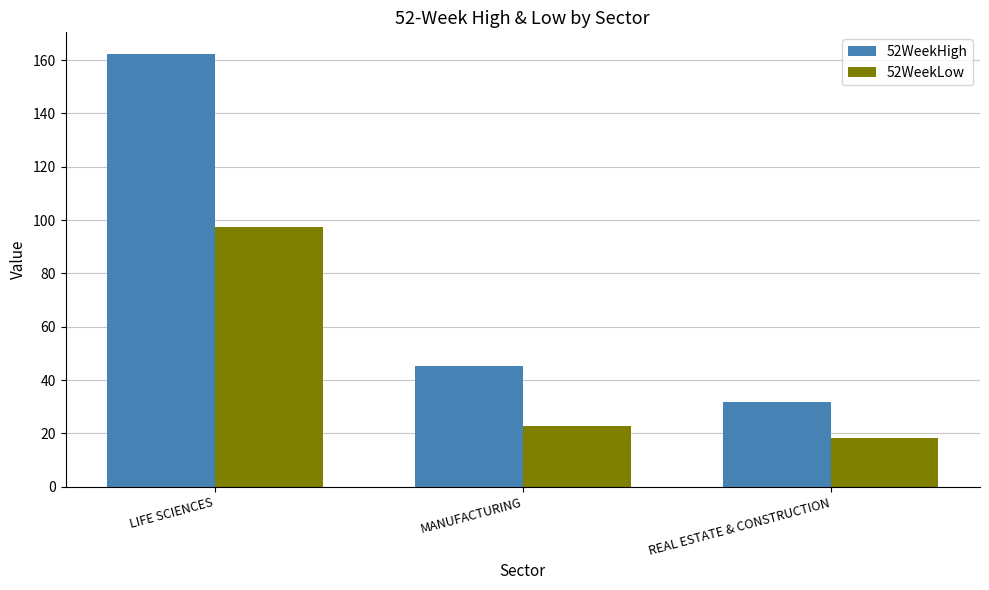

What is the sum of all 52WeekLow values?

138.8